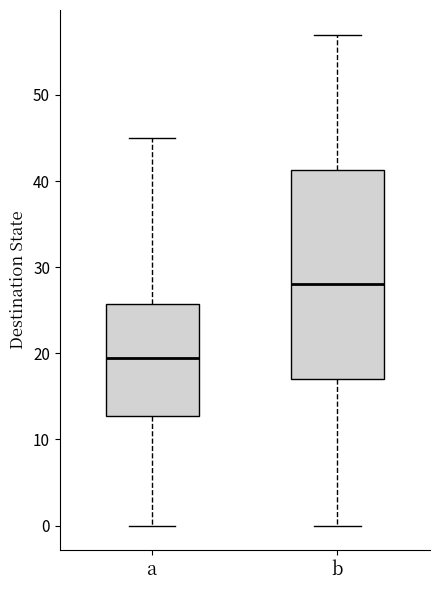

Where does the upper whisker of the box for a end on the y-axis? The values are not printed on the chart, so give them approximately, as read against the axis.

45